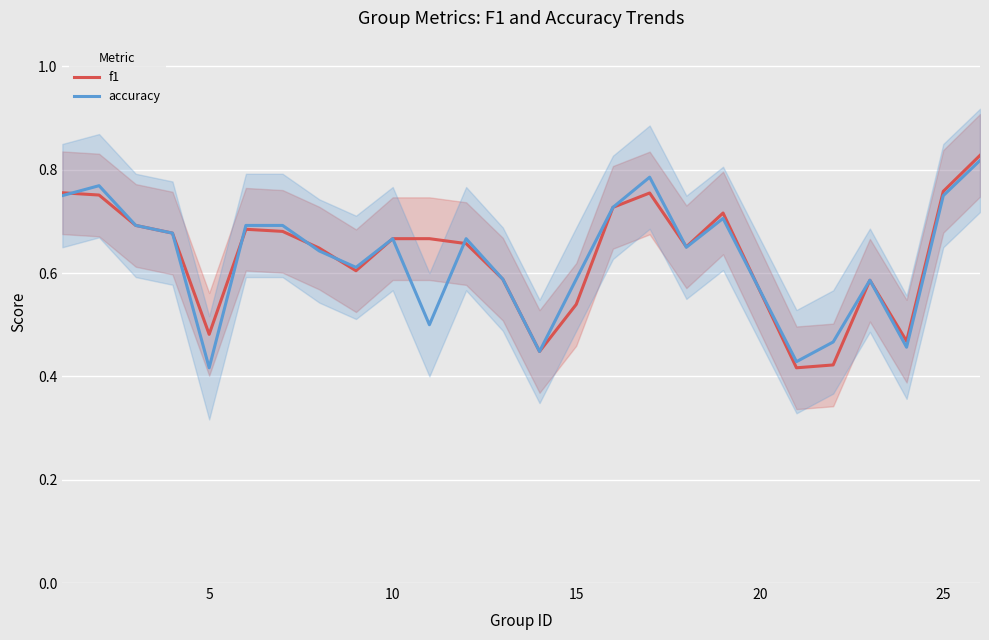

What is the sum of all accuracy values?

15.8